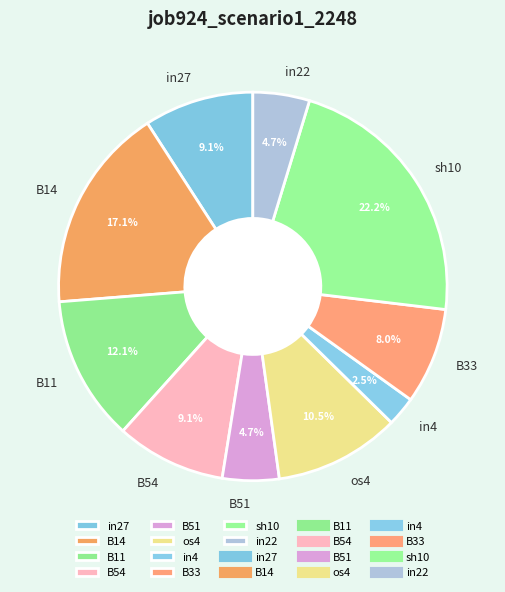

Between B54 and sh10, which is larger?

sh10